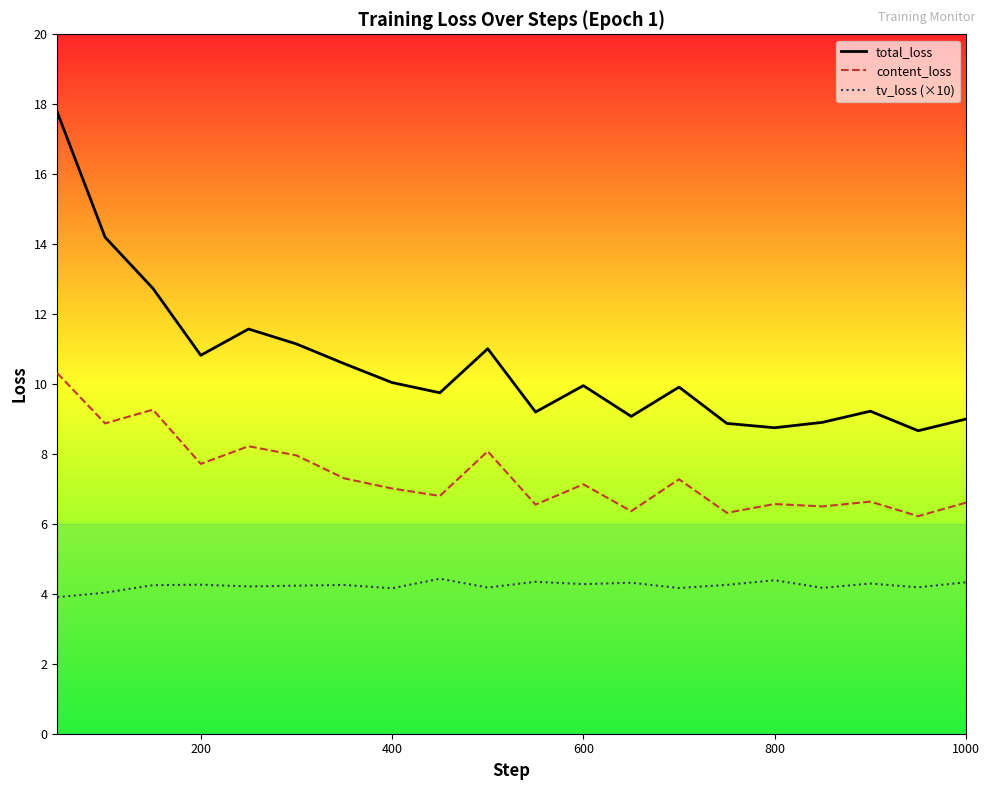

Which series has the largest range (max minus min)?

total_loss